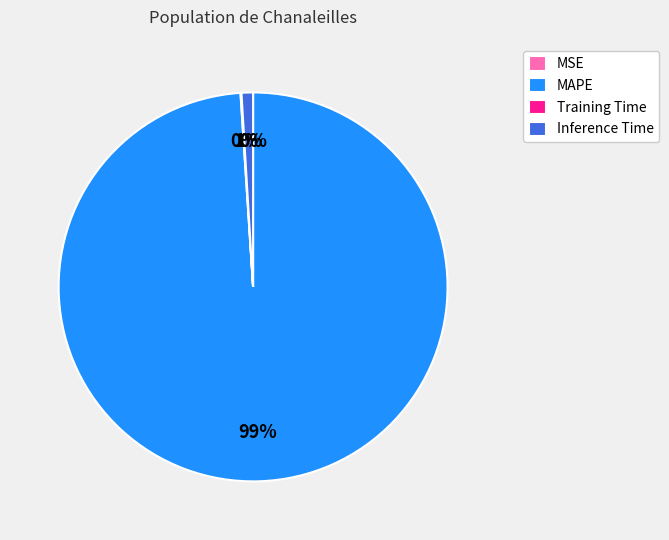

Is there a majority slice in this chart?

Yes